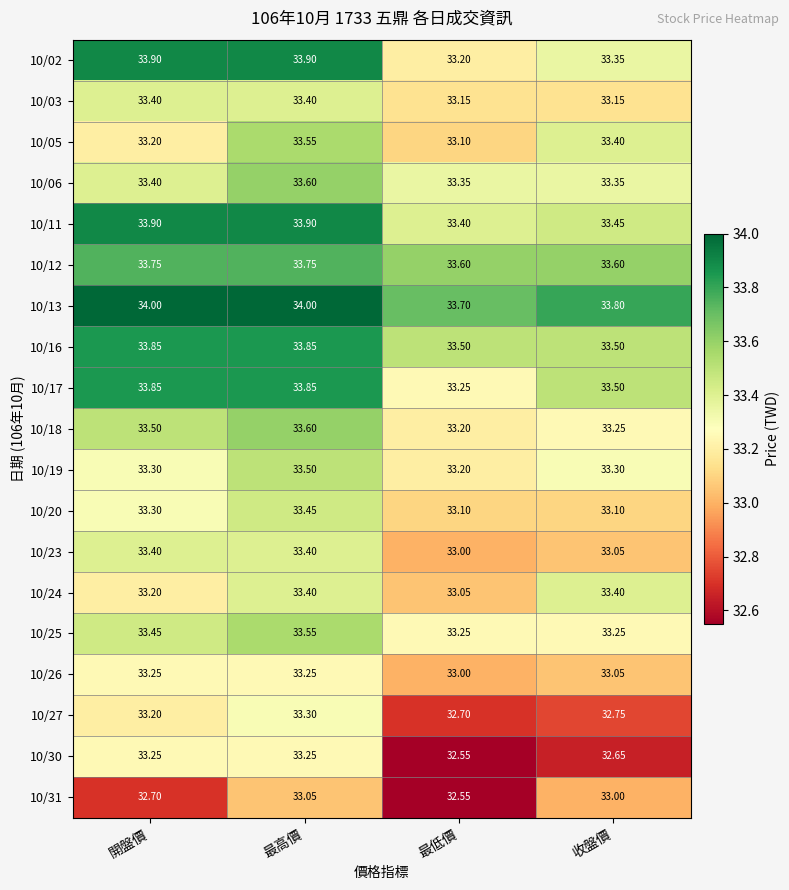

At how many categories does at least one series exceed 33?

4